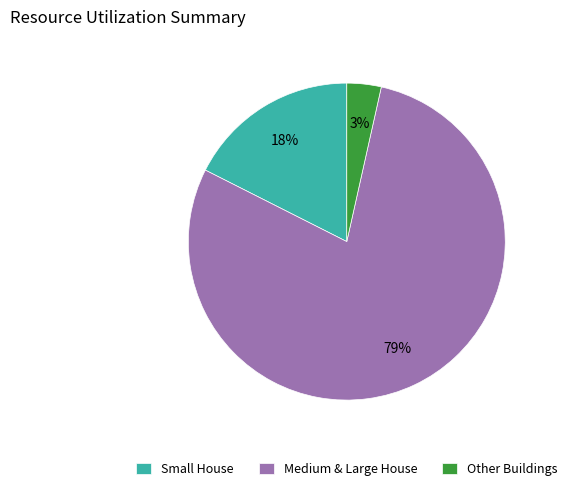

To the nearest percent, what is the average slice percentage?

33%